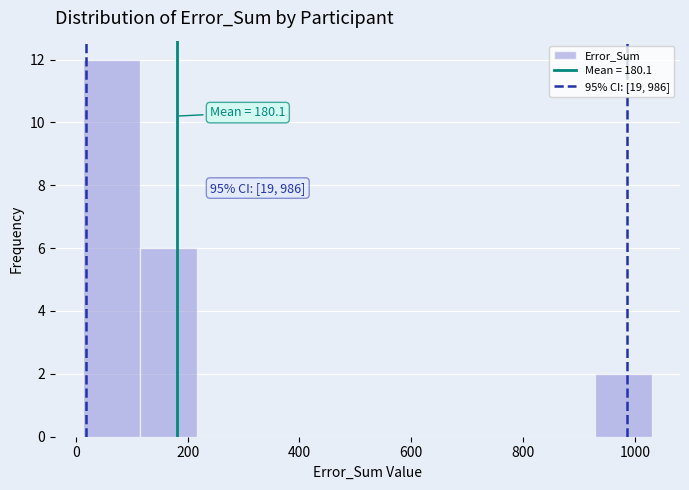

Over which range of the x-axis is the bar tallest?

20 to 120